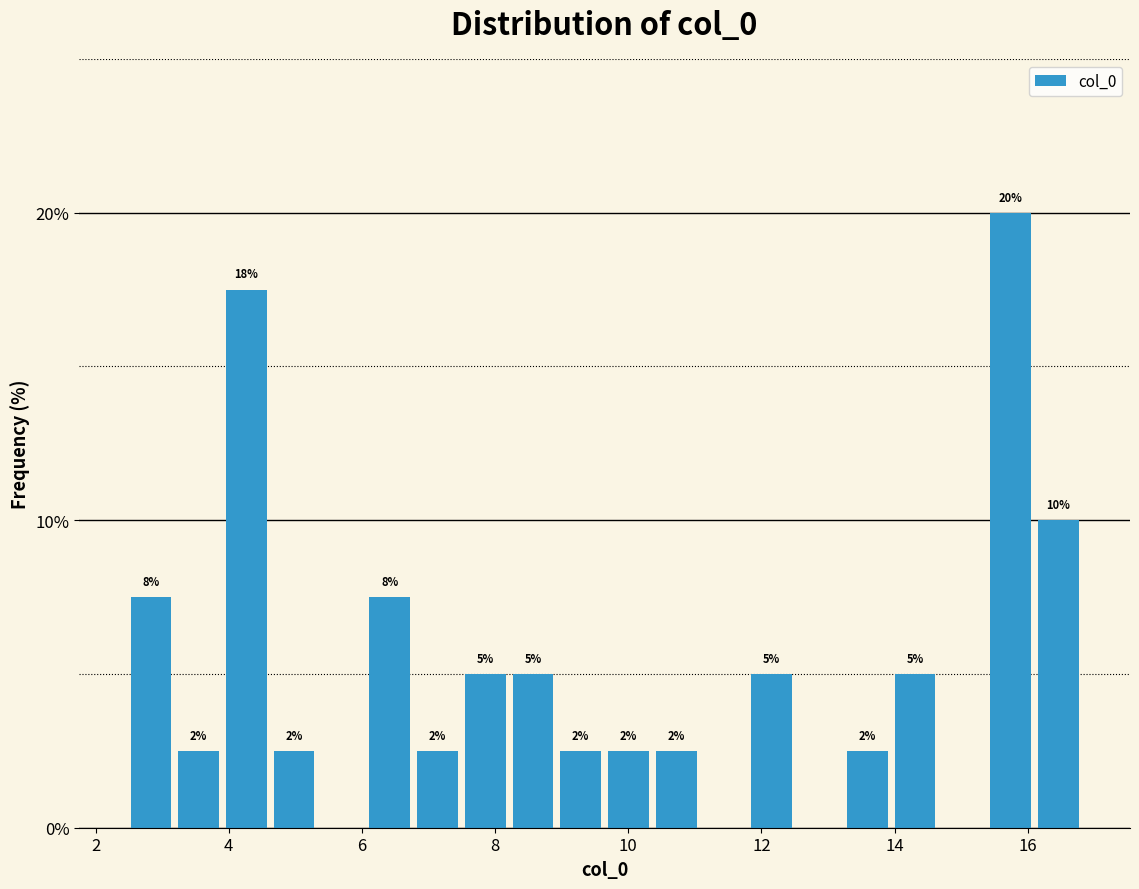

Around what value on the x-axis is the tallest bar? Give the approximate position of its centre, as read against the axis.

15.8